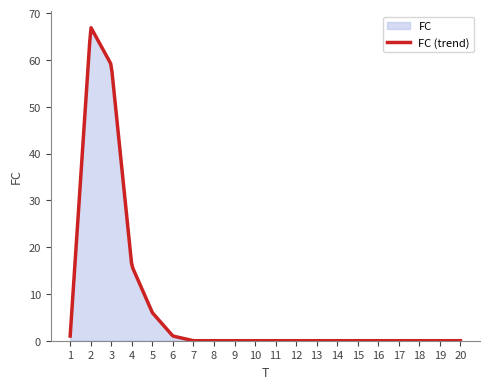

Does the chart display data point markers on the line(s)?

No